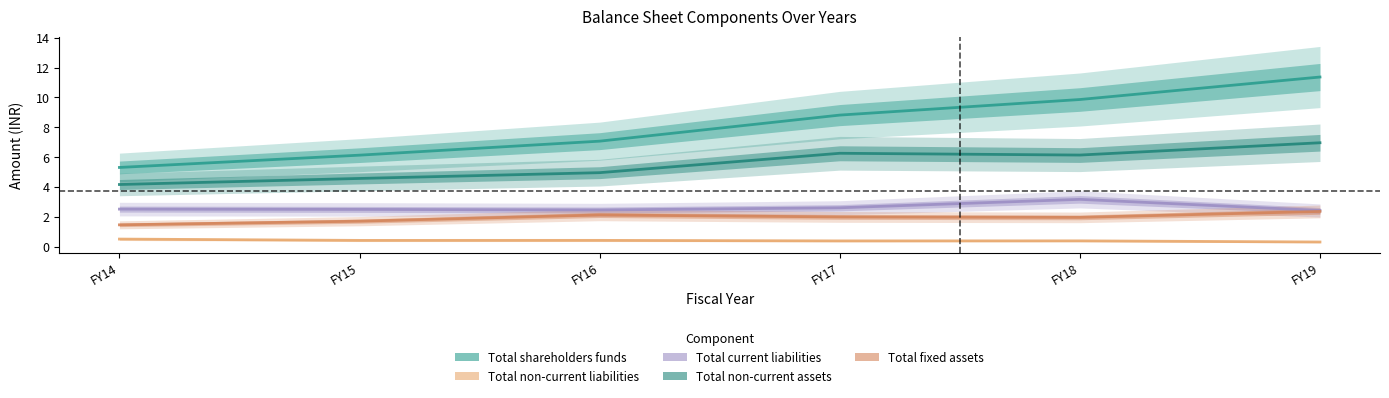

Is it true that Total non-current liabilities equals 0.2 at FY16?

False